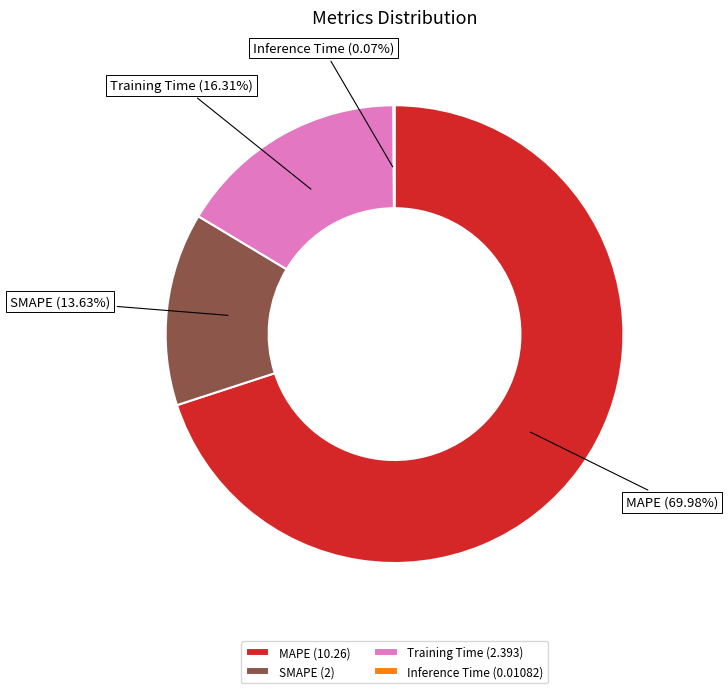

What is the total percentage of SMAPE and MAPE?

83.6%